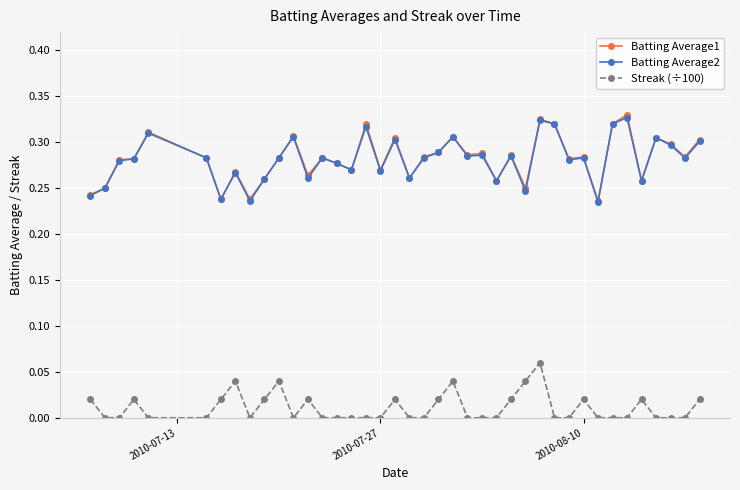

True or false: Streak (÷100) has more than 1 points higher than both neighbors.

True